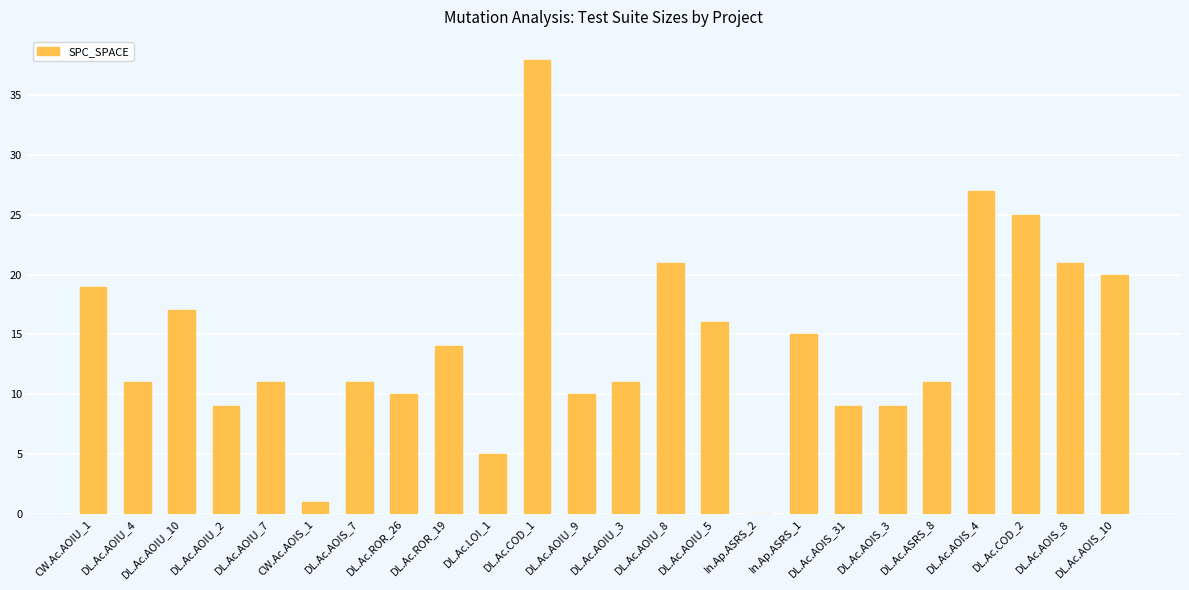

Is it true that the value at DL.Ac.COD_1 is 38?

True